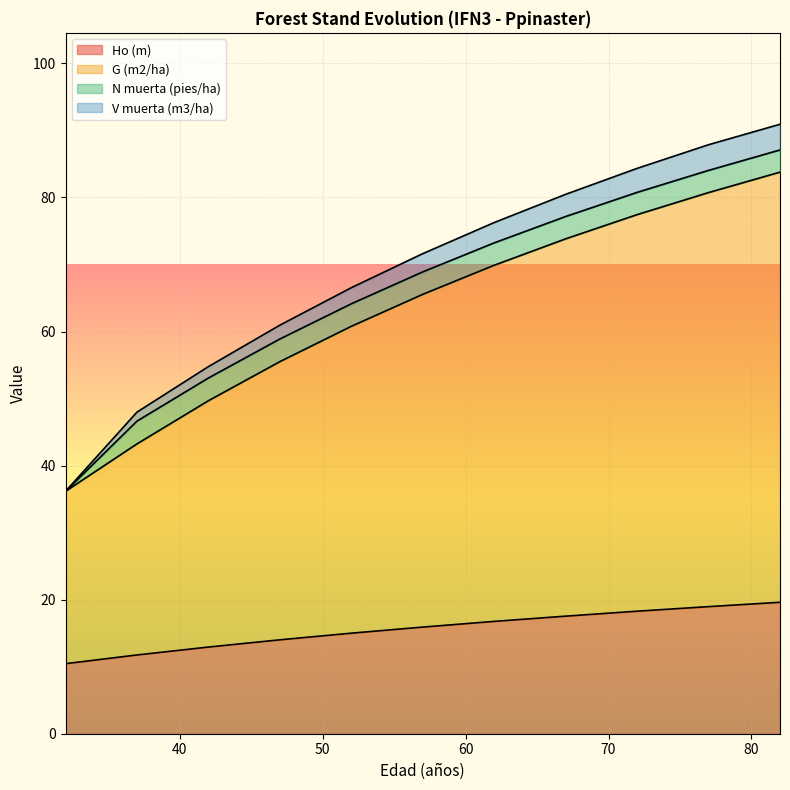

What is the maximum value for Ho (m)?

19.6